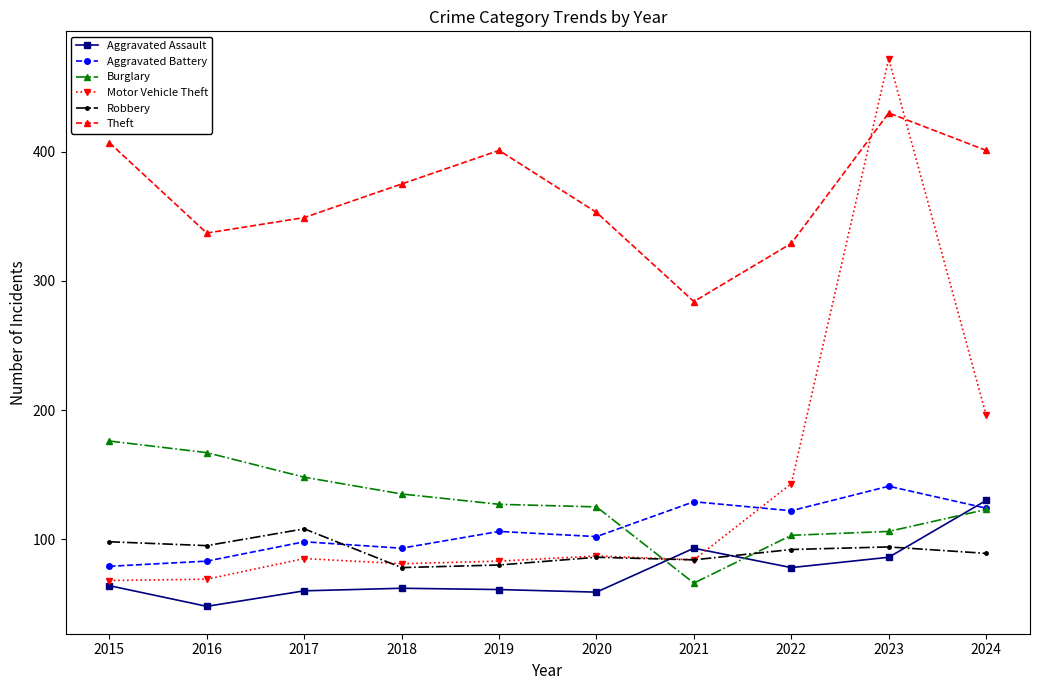

What is the total value across all series at 2018?

824